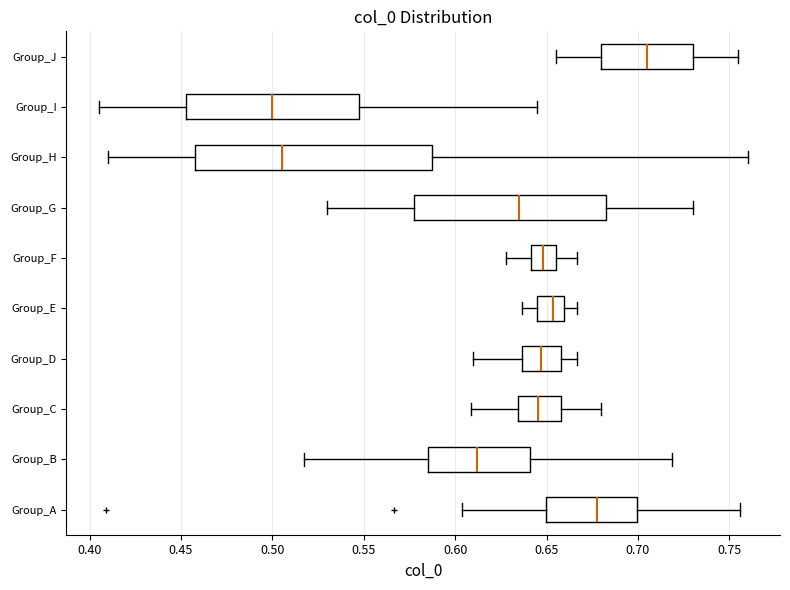

Which box has the furthest to the left median line?

Group_I